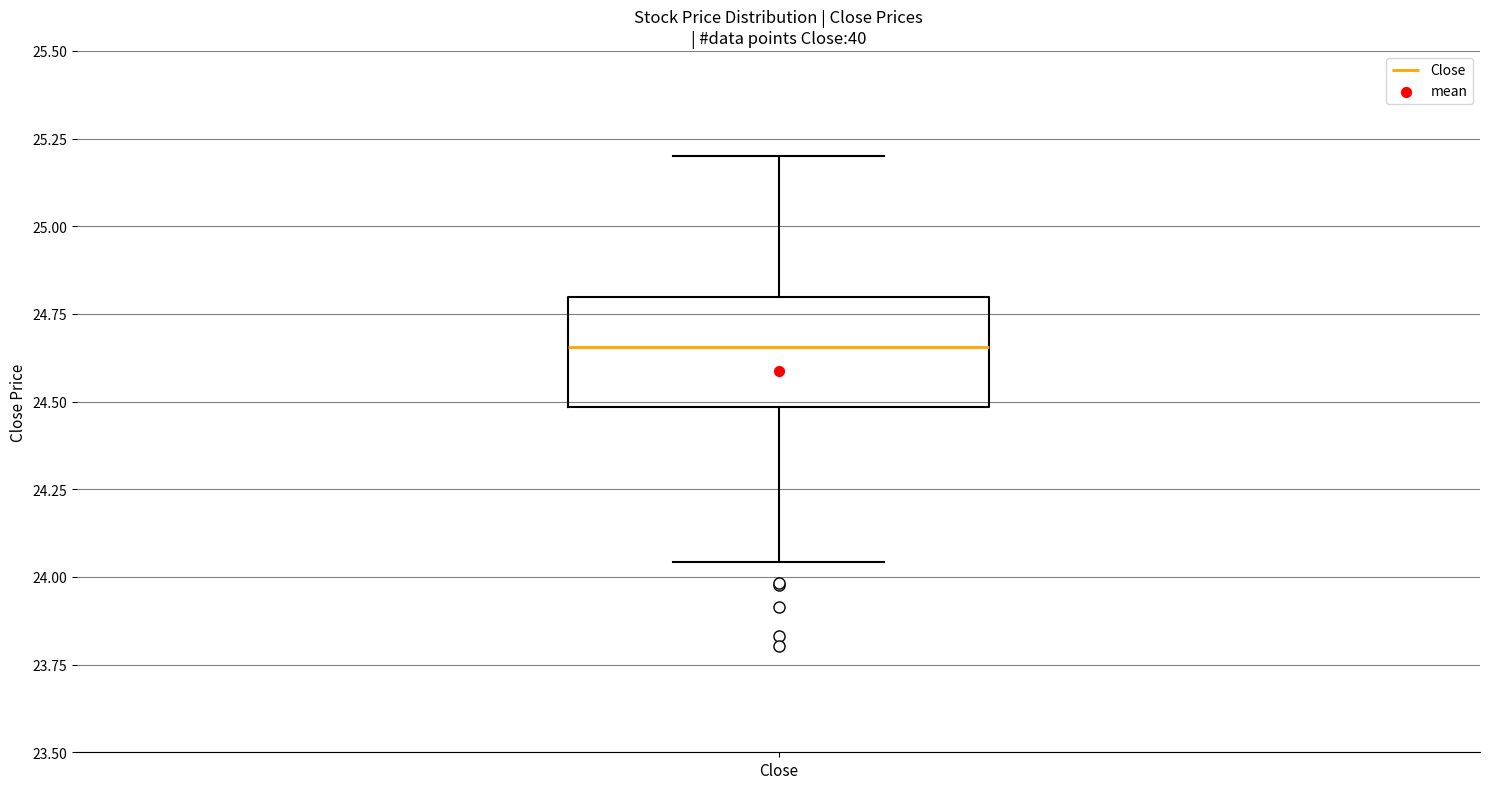

Where does the lower whisker of the box for Close end on the y-axis? The values are not printed on the chart, so give them approximately, as read against the axis.

24.05